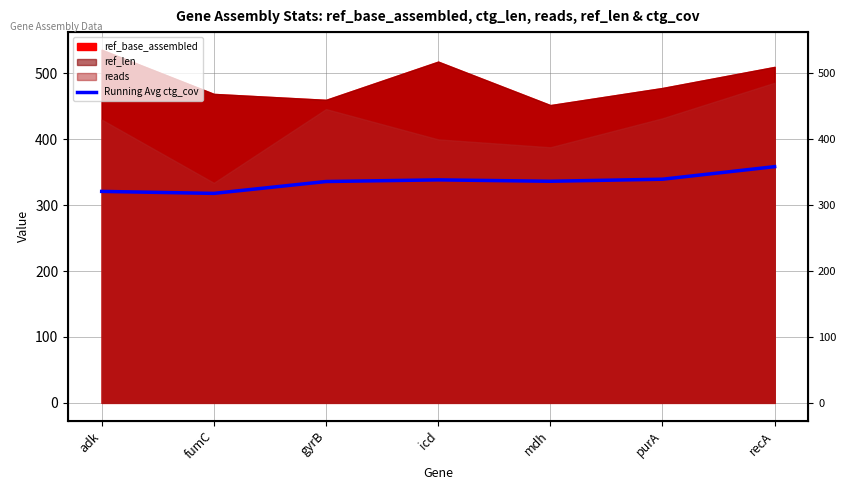

What position from the right is recA?

1